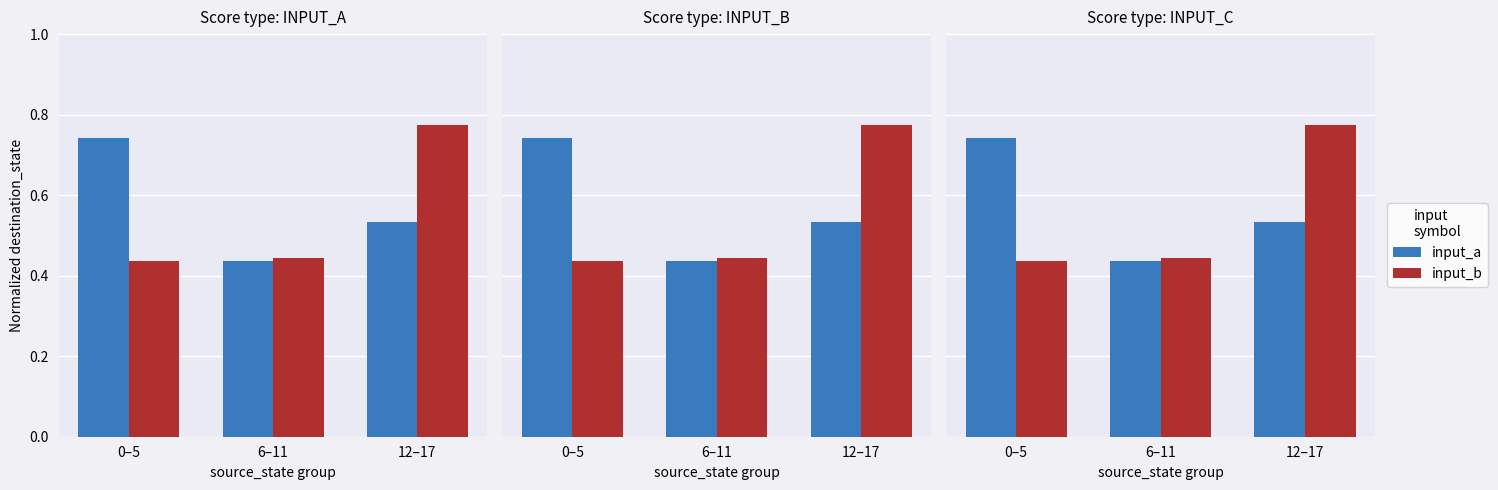

Does the chart contain stacked bars?

No